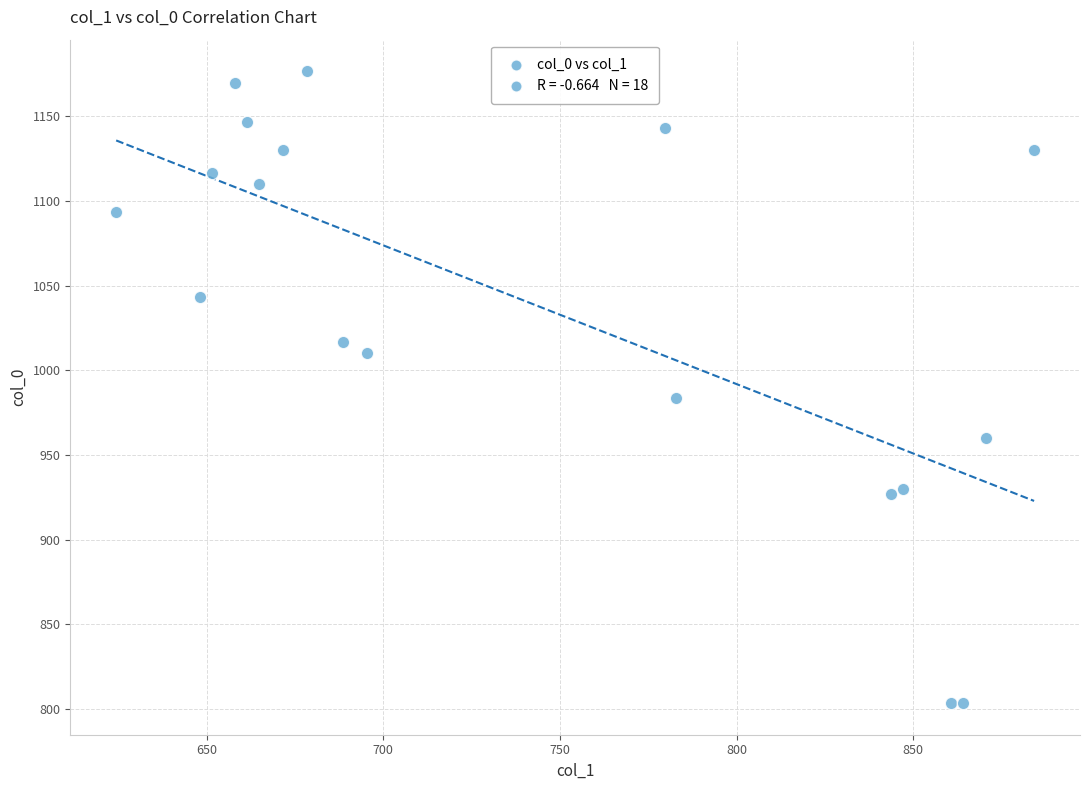

What is the range of X values (max minus min)?

259.9